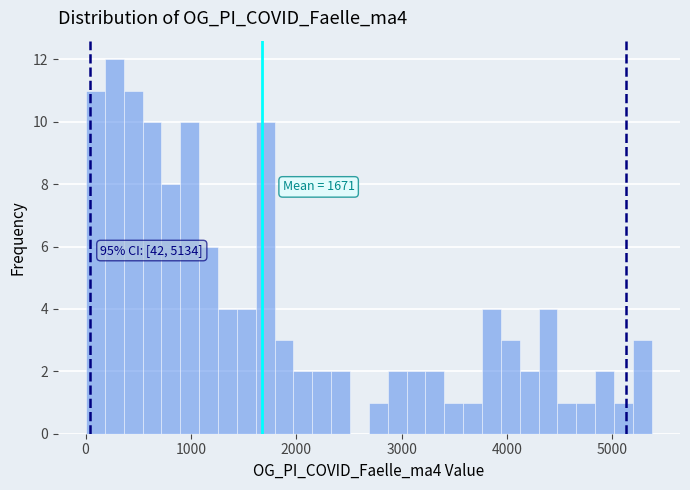

Read against the x-axis, roughly where is the centre of the tallest bar?

300